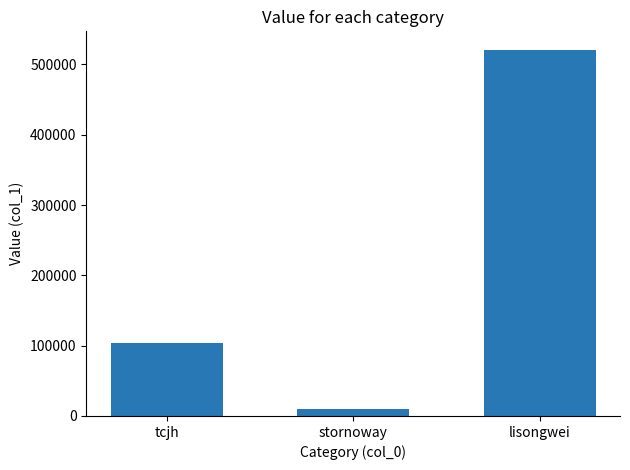

What is the difference between the second highest and minimum values?

94562